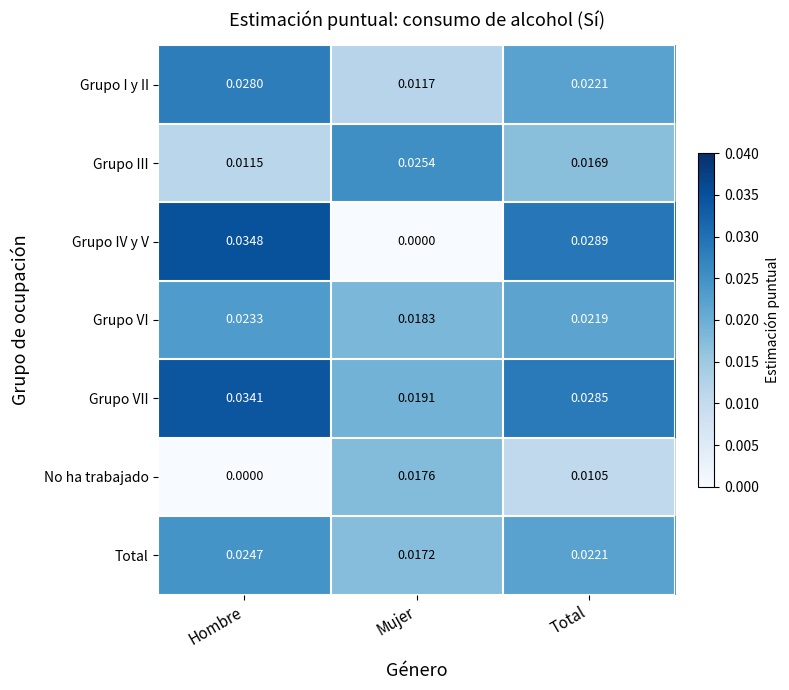

Which series has the largest total across all categories?

Grupo VII